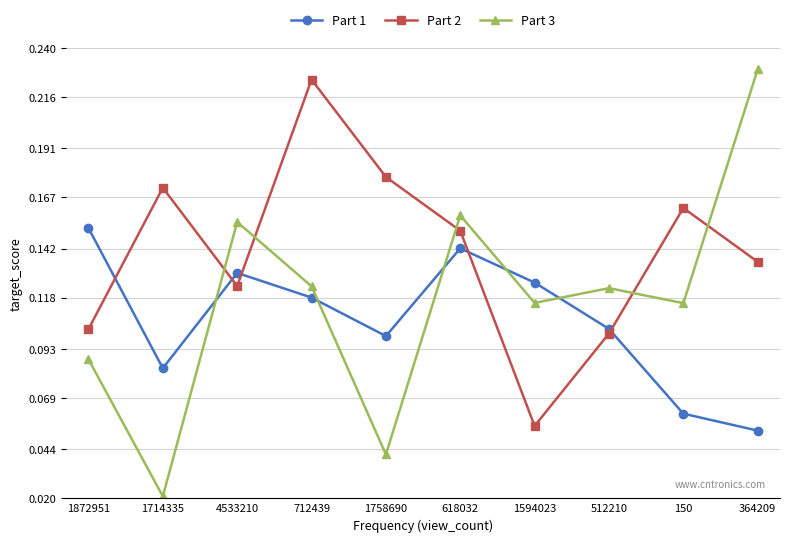

Is this an area chart (filled region under the line)?

No